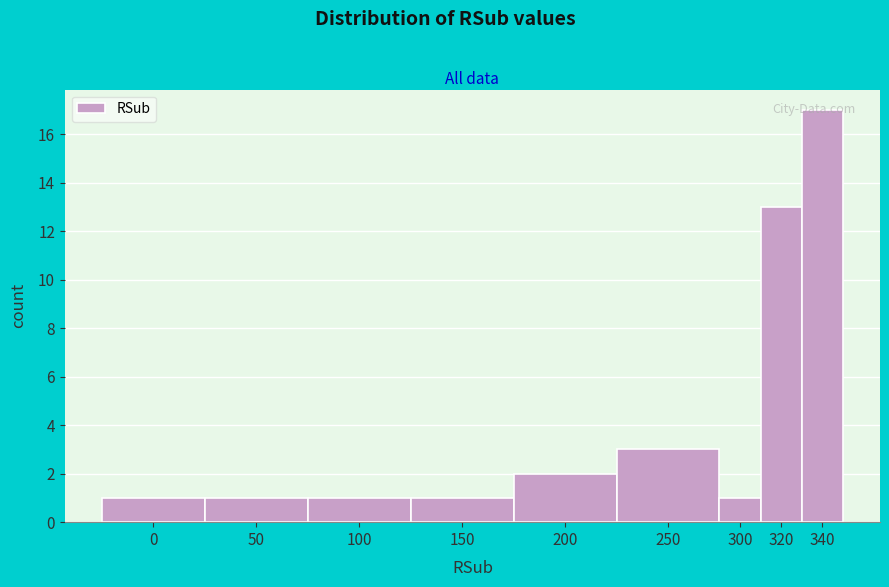

What is the ratio of the value at 100 to the value at 300?

1.0